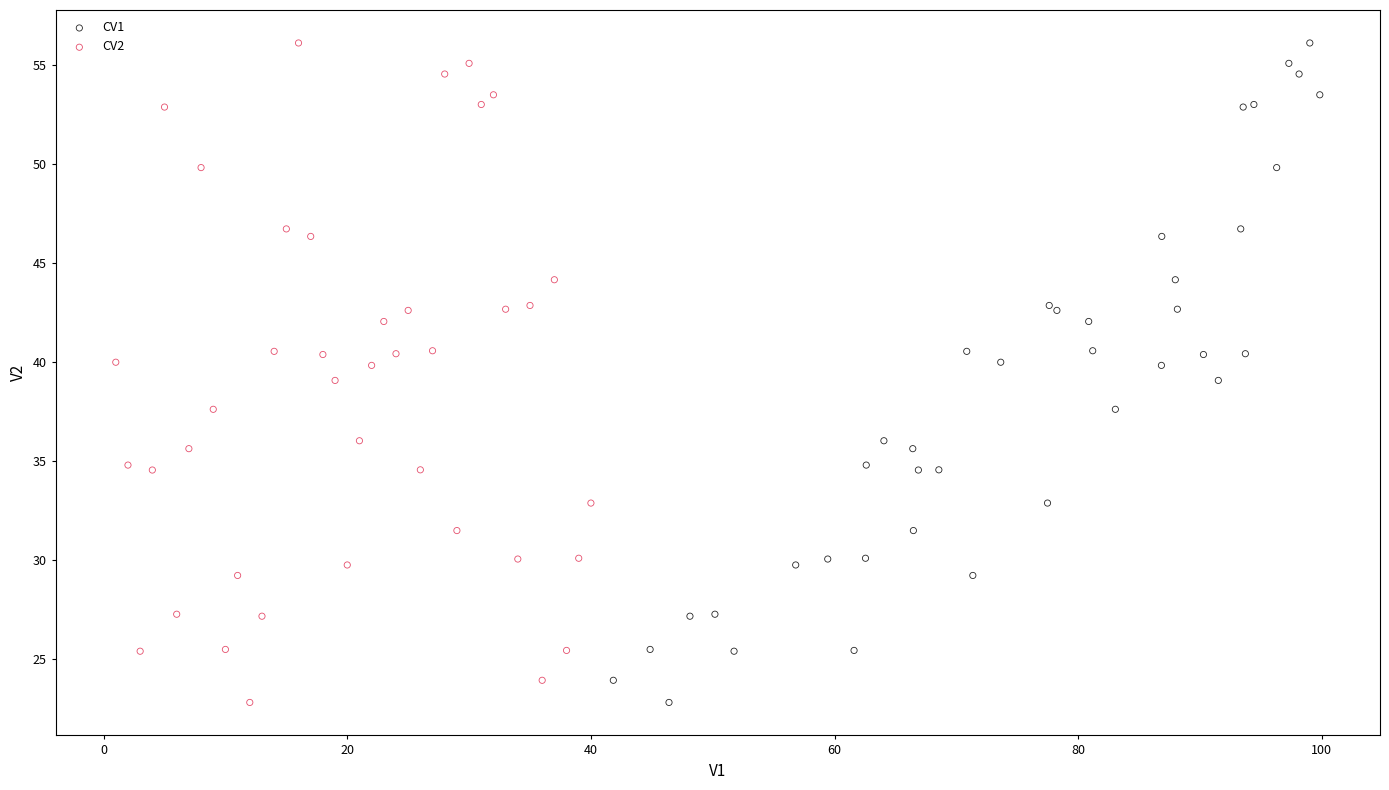

What are all the series names shown in the legend?

CV1, CV2